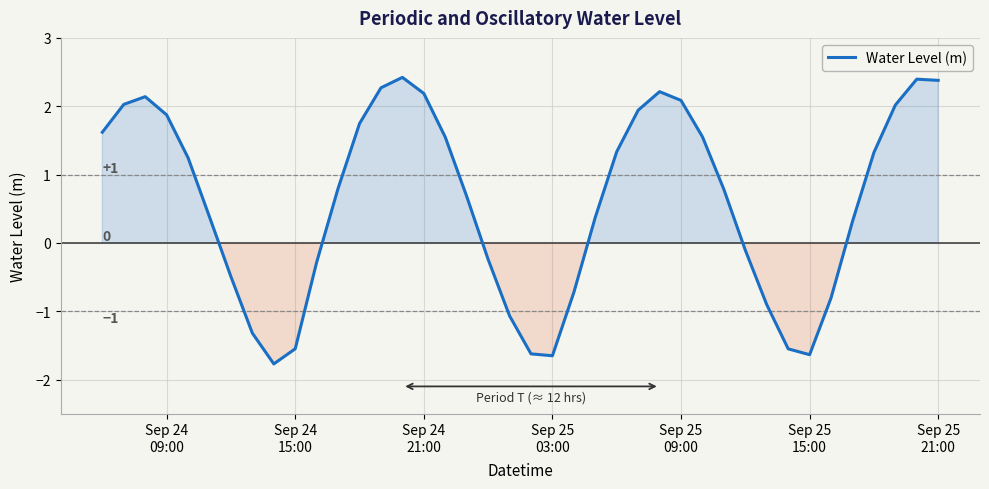

What is the minimum value shown in the chart?

-1.8